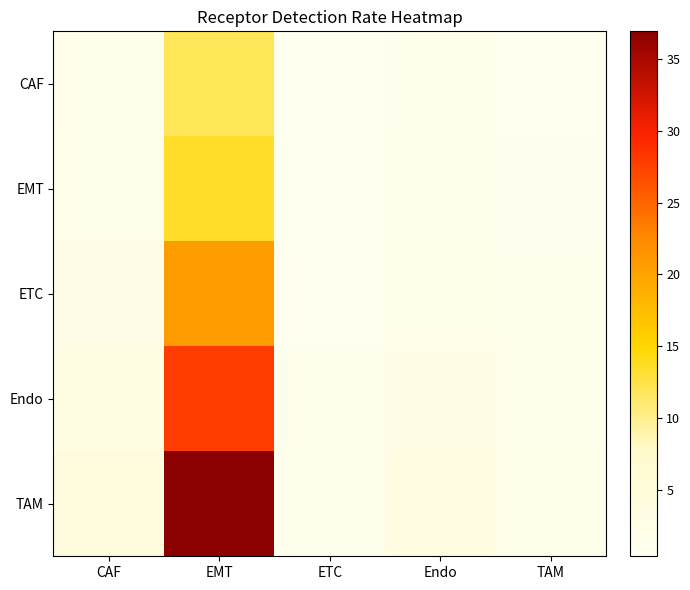

What is the total value across all series at EMT?

110.8